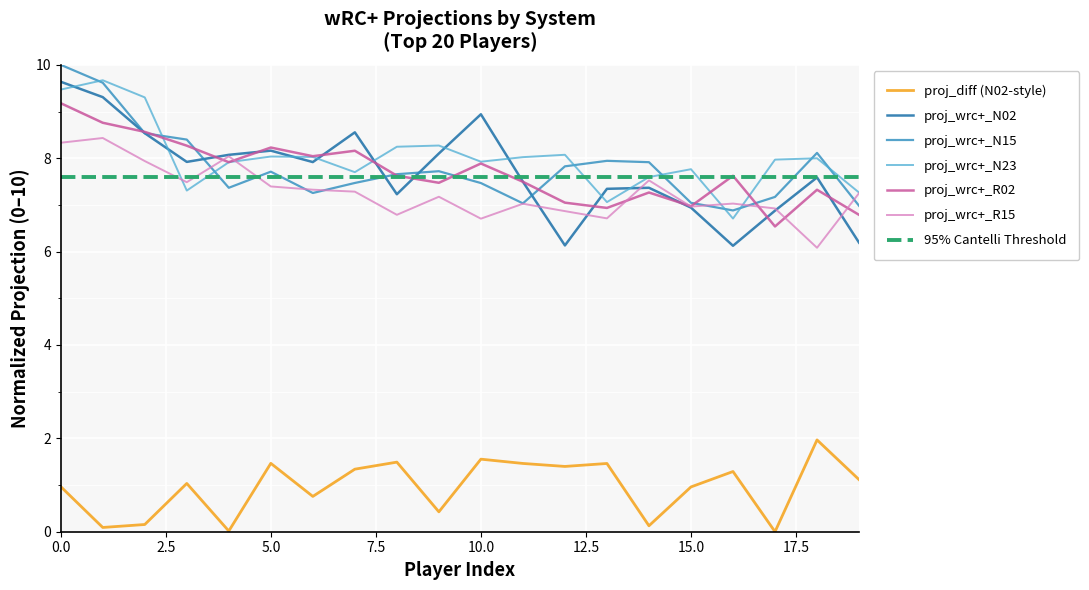

How many data points does each series have?

20